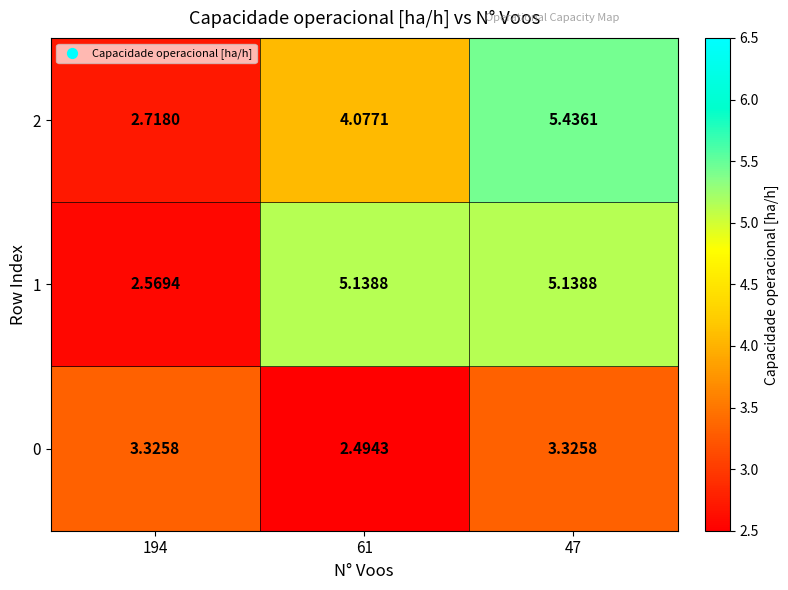

Rank the series by their average value, from lowest to highest.

0, 2, 1